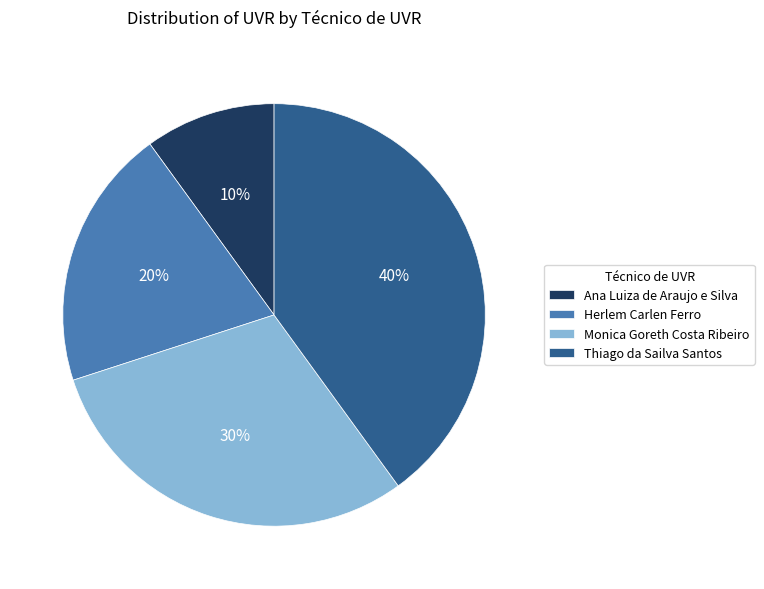

The Thiago da Sailva Santos slice represents 40% of the pie. True or false?

True